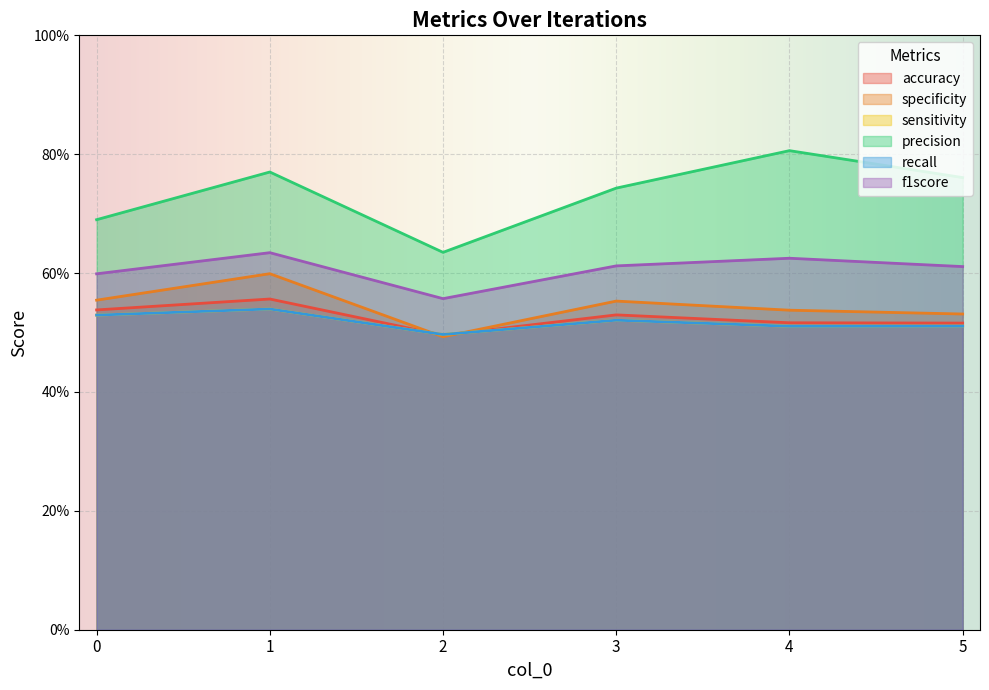

How many interior local valleys does the accuracy series have?

1